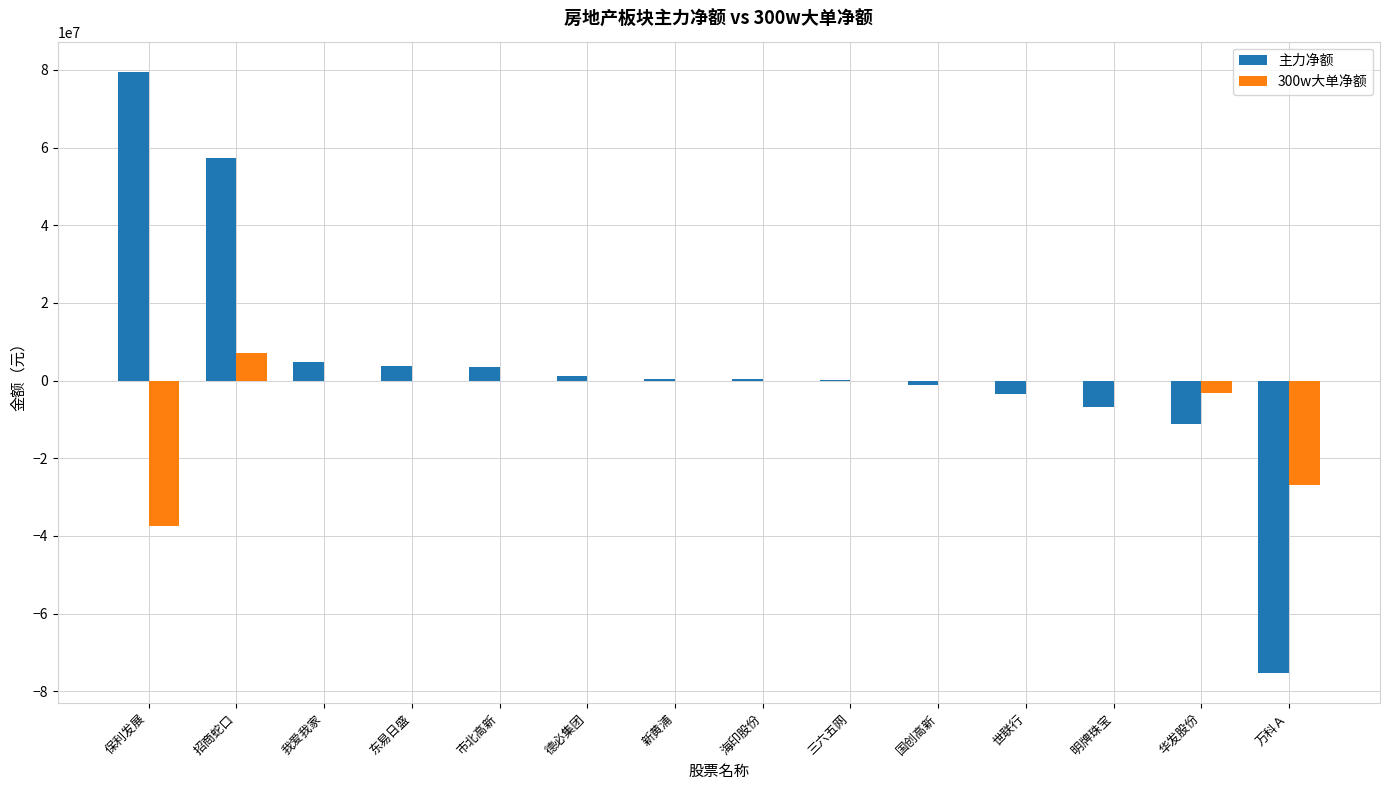

What are all the series names shown in the legend?

主力净额, 300w大单净额